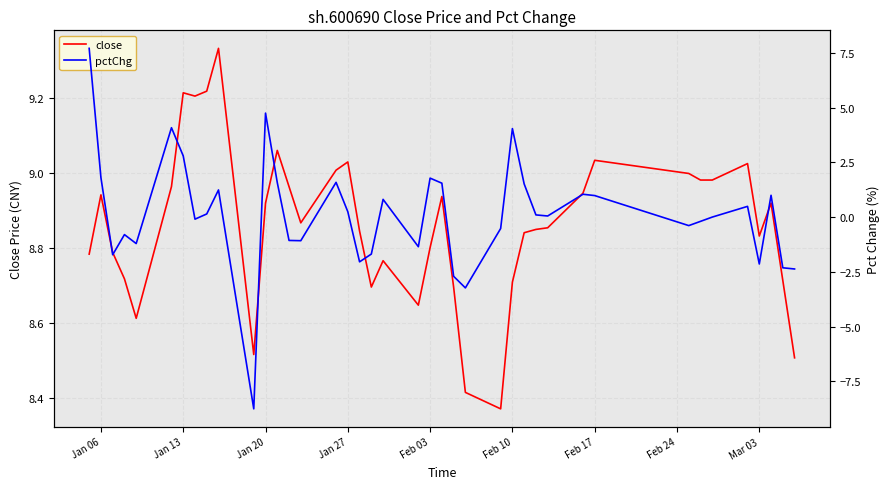

How many interior local peaks does the pctChg series have?

11